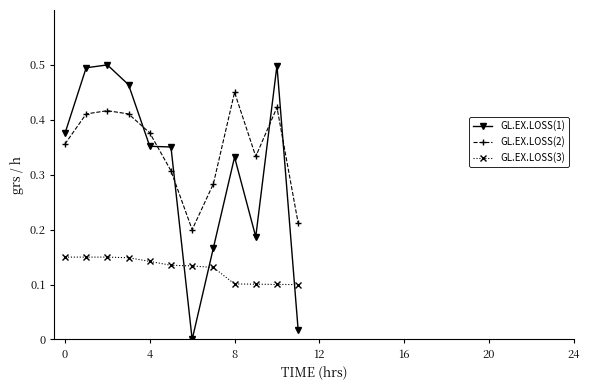

True or false: GL.EX.LOSS(2) has more than 1 interior local peaks.

True